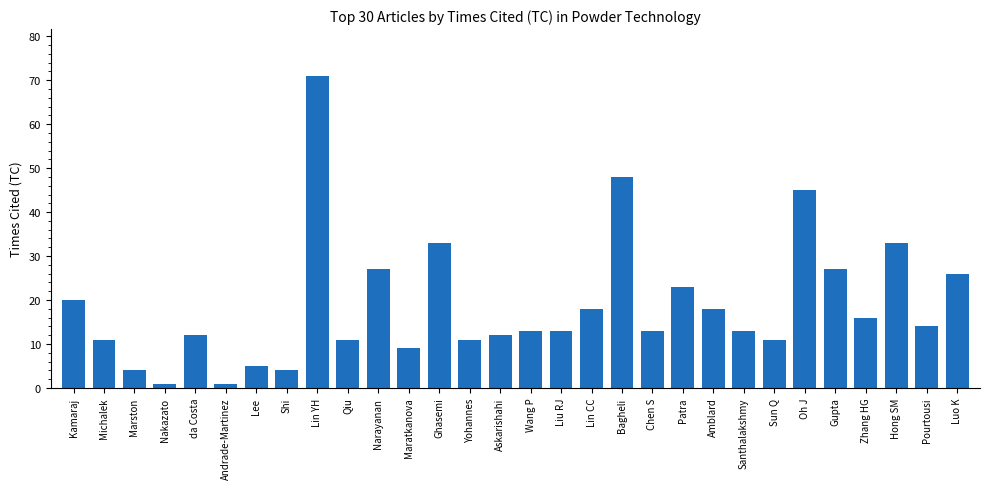

What is the greatest value displayed?

71